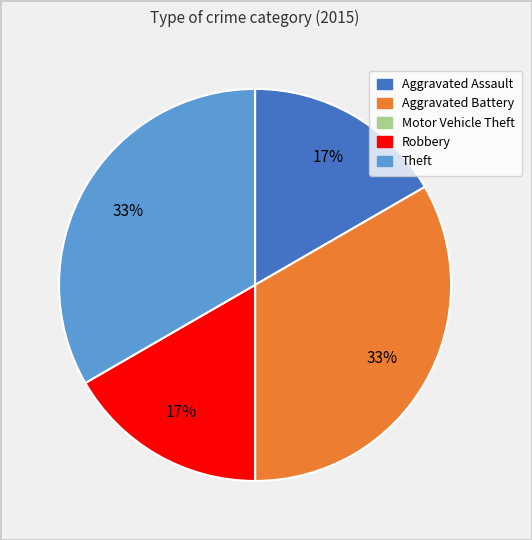

Does Aggravated Battery represent more than half of the total?

No